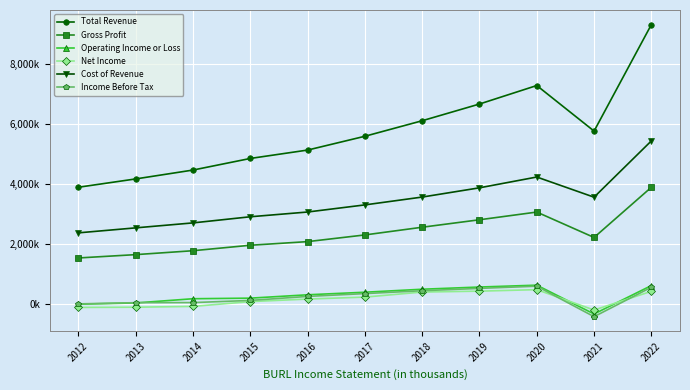

What is the minimum value shown in the chart?

-437600